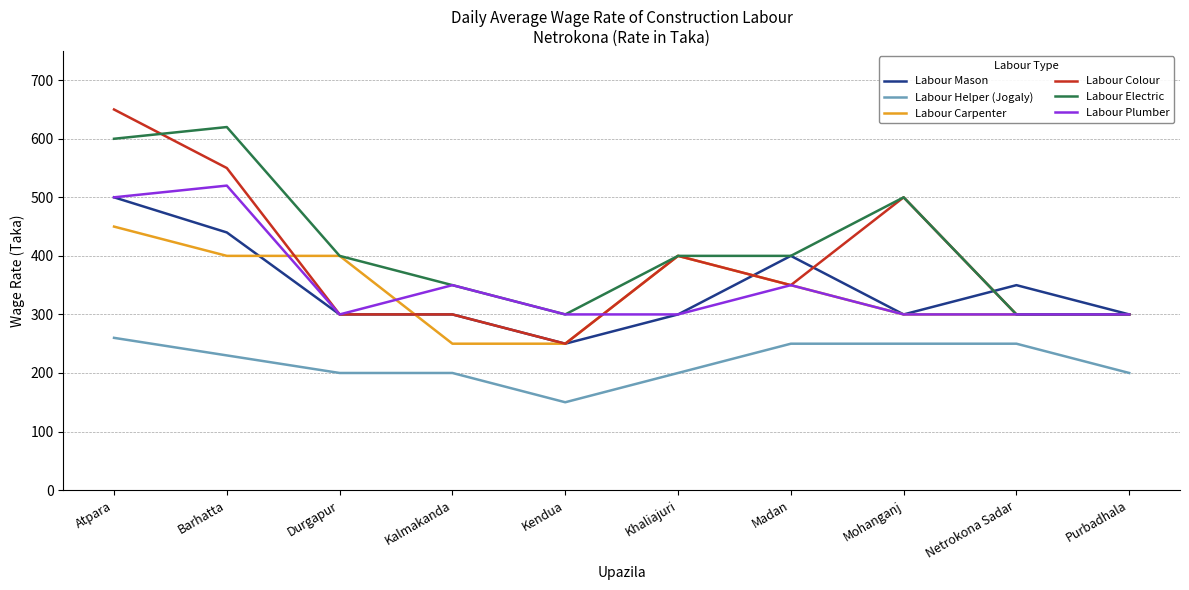

What are all the series names shown in the legend?

Labour Mason, Labour Helper (Jogaly), Labour Carpenter, Labour Colour, Labour Electric, Labour Plumber